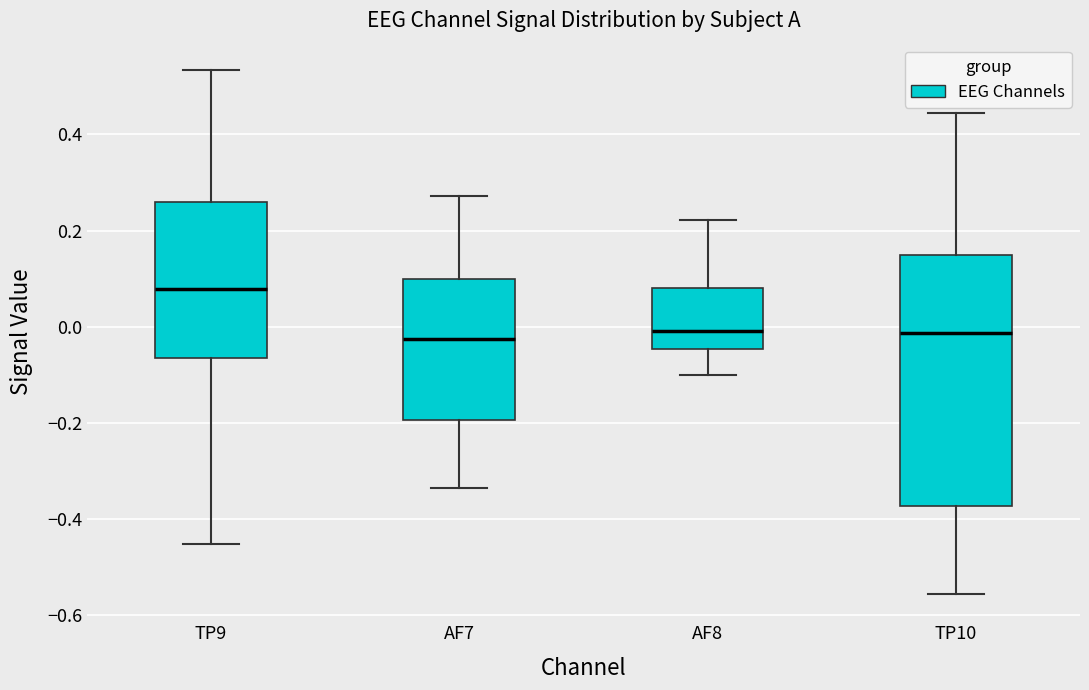

Where does the lower whisker of the box for TP9 end on the y-axis? The values are not printed on the chart, so give them approximately, as read against the axis.

-0.46